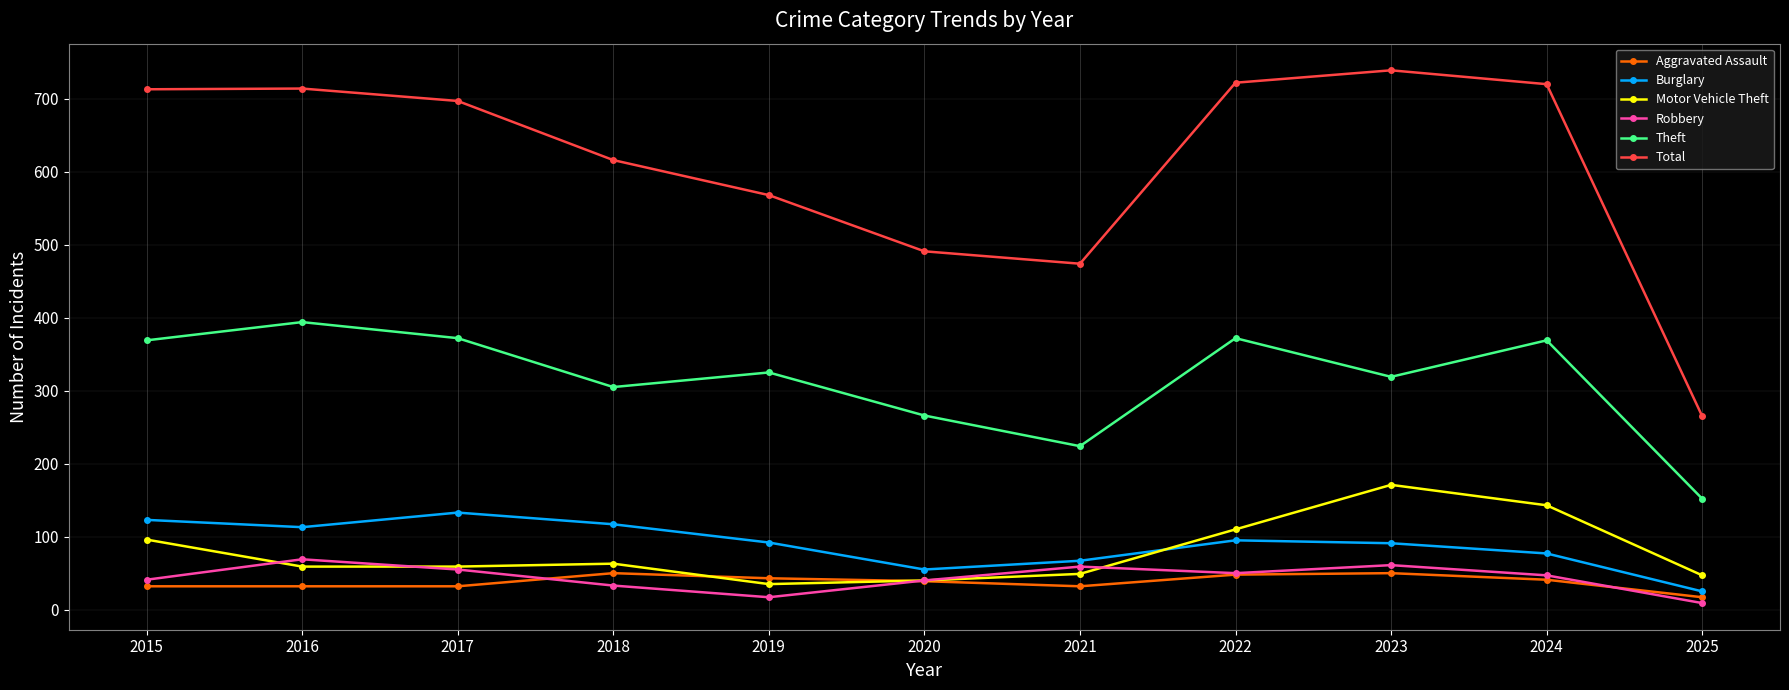

What is the difference between the maximum and minimum values in the Theft series?

242